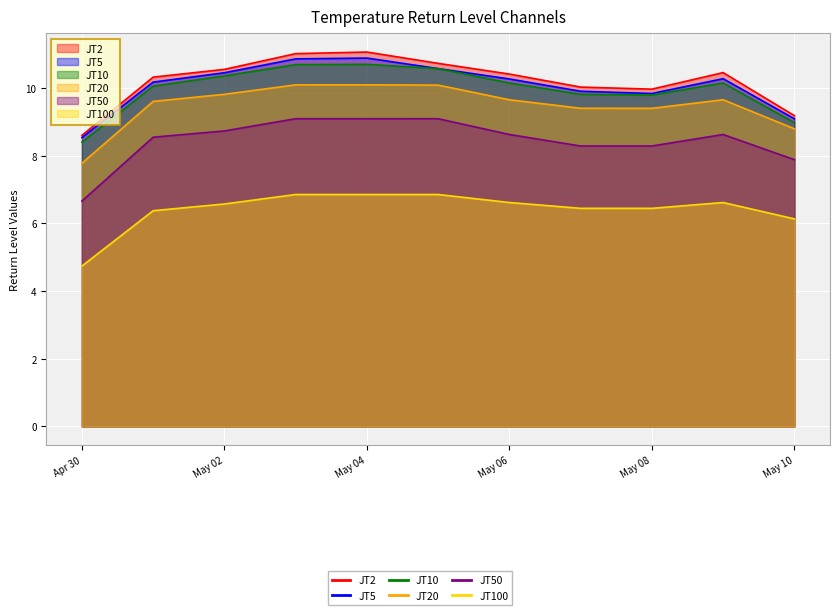

Rank the series at 2024-05-09 from lowest to highest value.

JT100, JT50, JT20, JT10, JT5, JT2